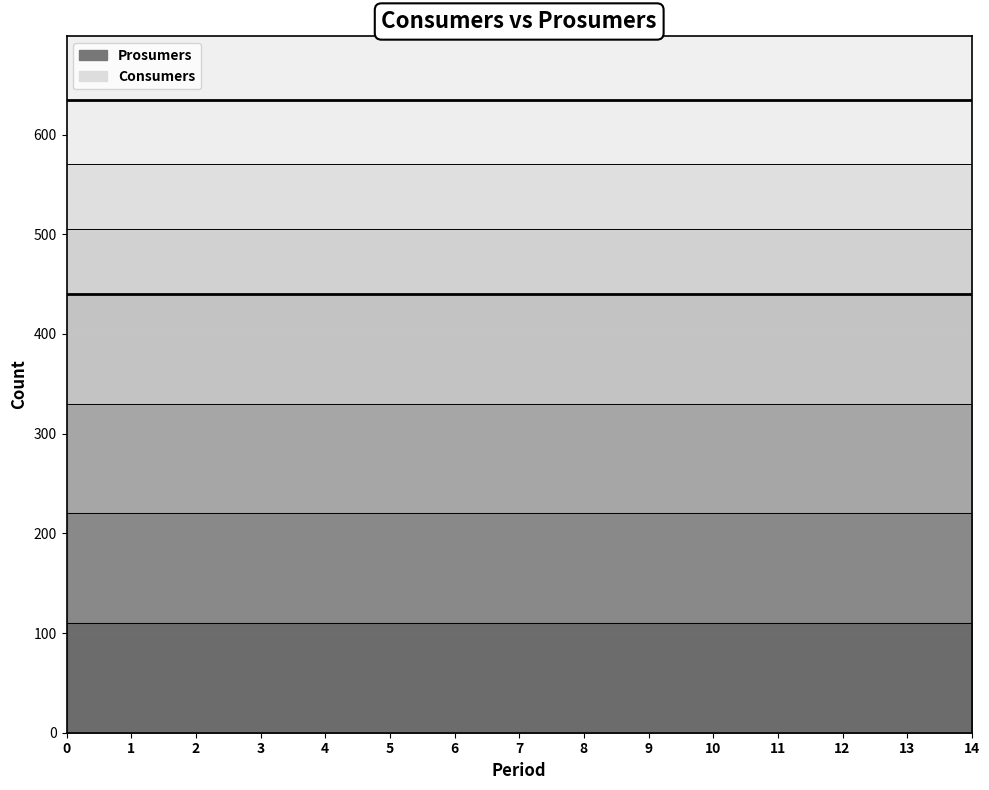

Reading left to right, what are all the values shown in this chart?

Prosumers: 0=440	1=440	2=440	3=440	4=440	5=440	6=440	7=440	8=440	9=440	10=440	11=440	12=440	13=440	14=440
Consumers: 0=635	1=635	2=635	3=635	4=635	5=635	6=635	7=635	8=635	9=635	10=635	11=635	12=635	13=635	14=635